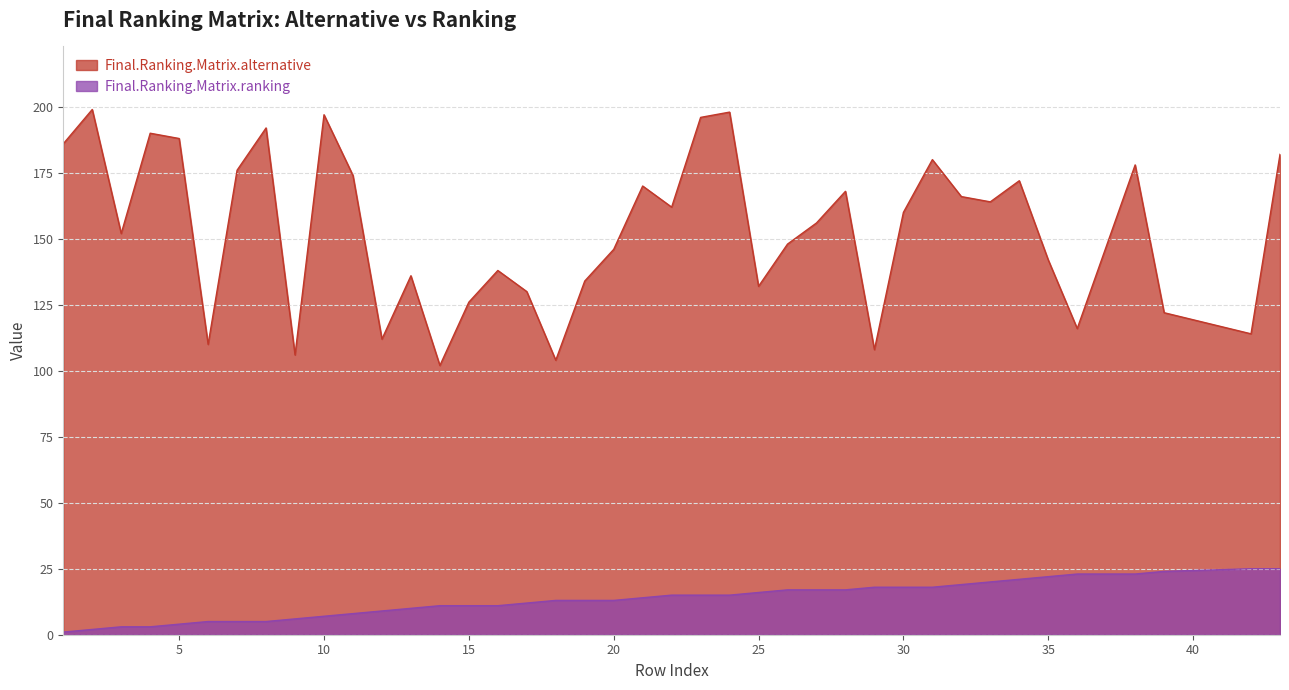

What is the difference between the second highest and minimum values in the Final.Ranking.Matrix.alternative series?

96